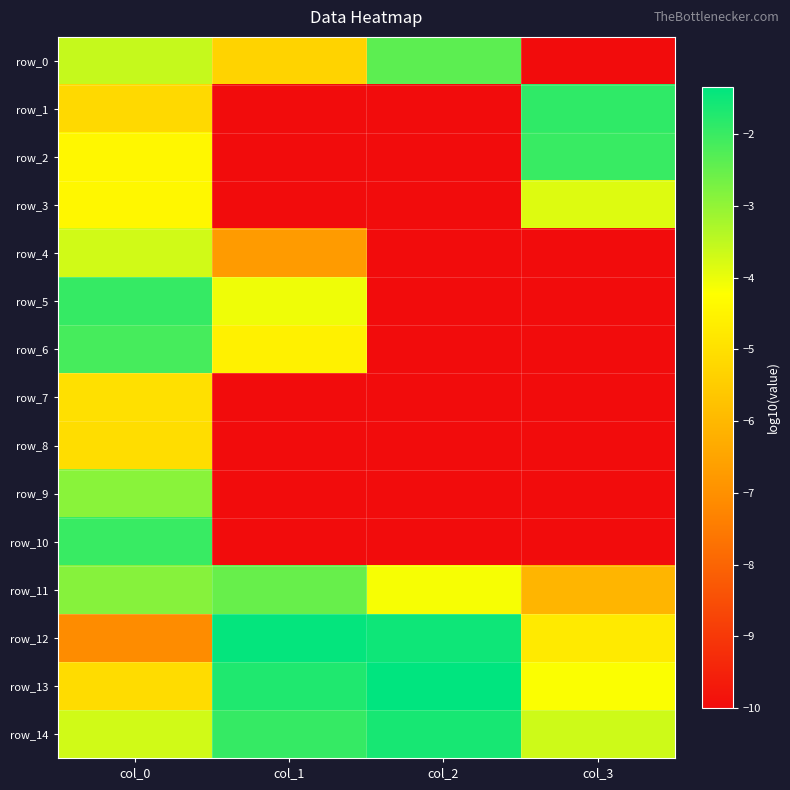

What is the maximum value for row_7?

-5.0